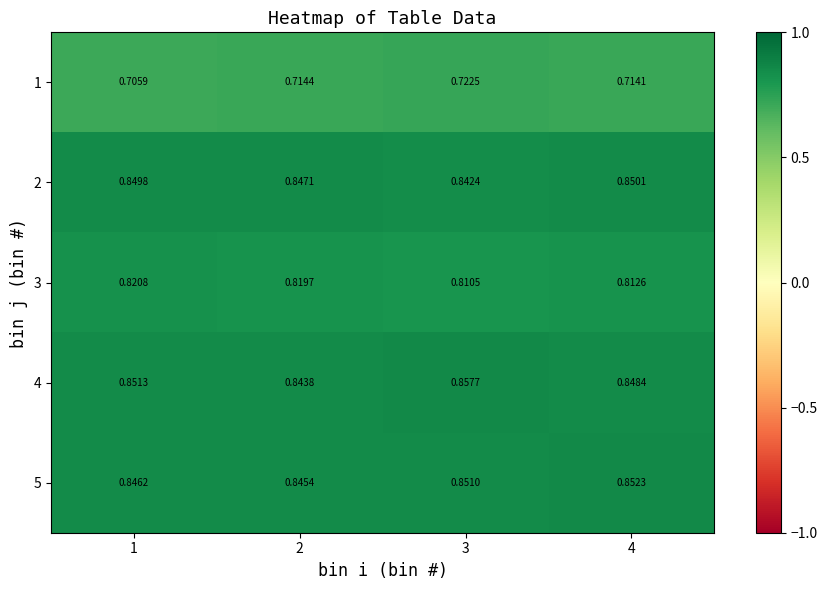

Is the value of 2 at 4 greater than the value of 4 at 4?

Yes